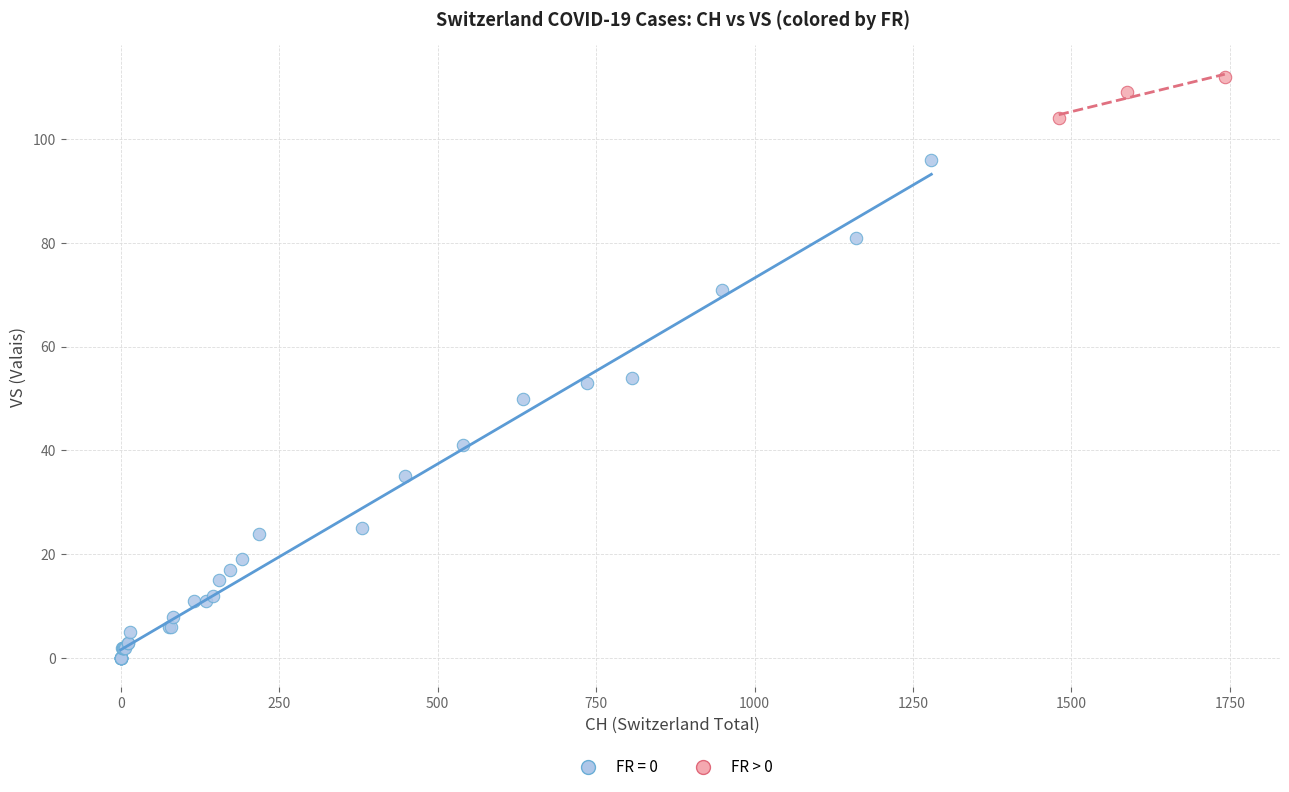

Which series has the largest Y range (max minus min)?

FR = 0